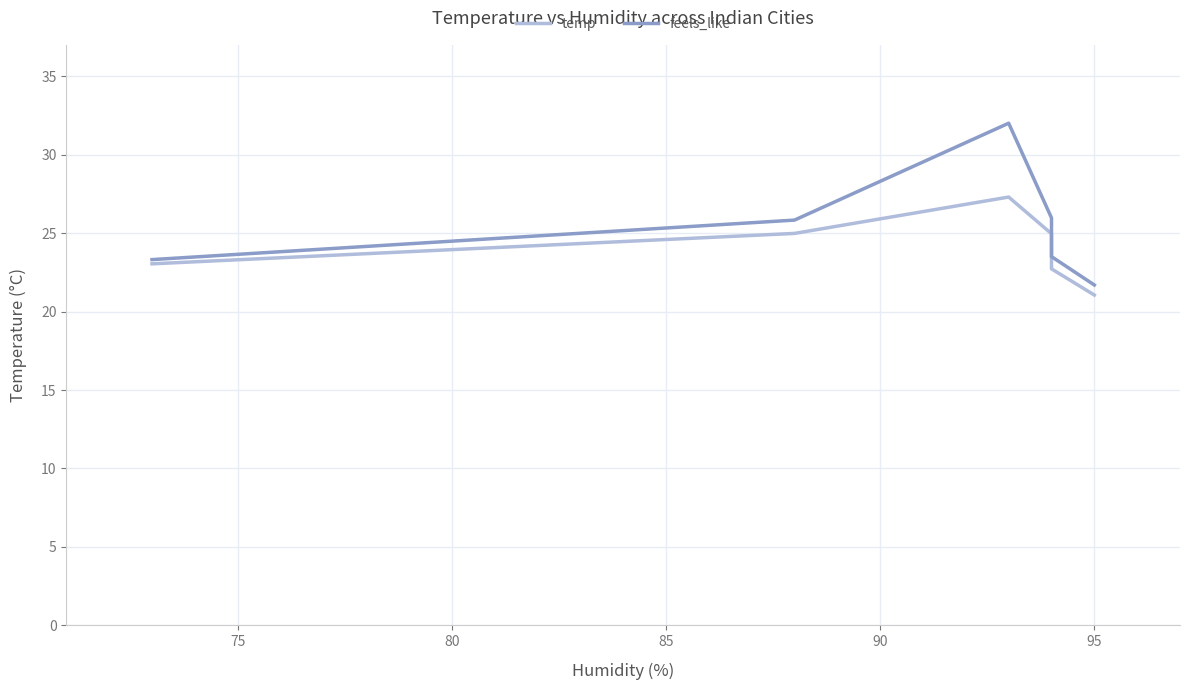

Count the number of data series in this chart.

2